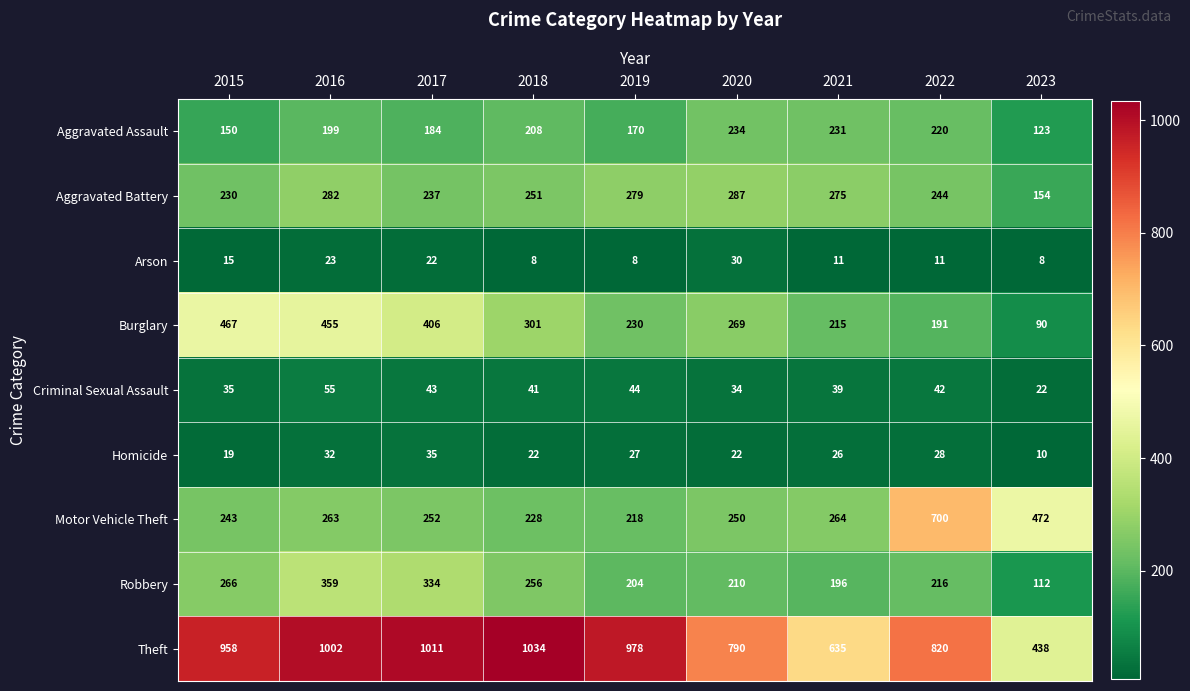

The value of Aggravated Assault at 2020 is 234. True or false?

True